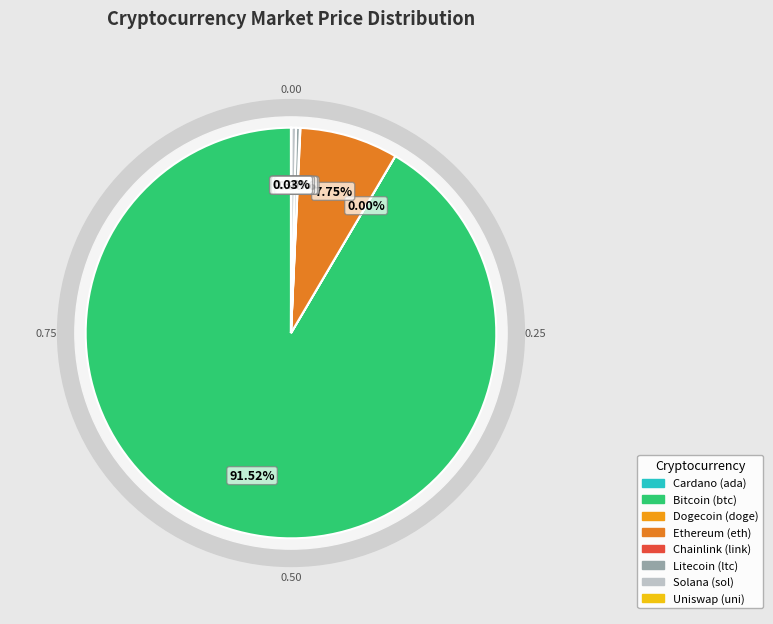

Is it true that sol is 0% of the pie?

True